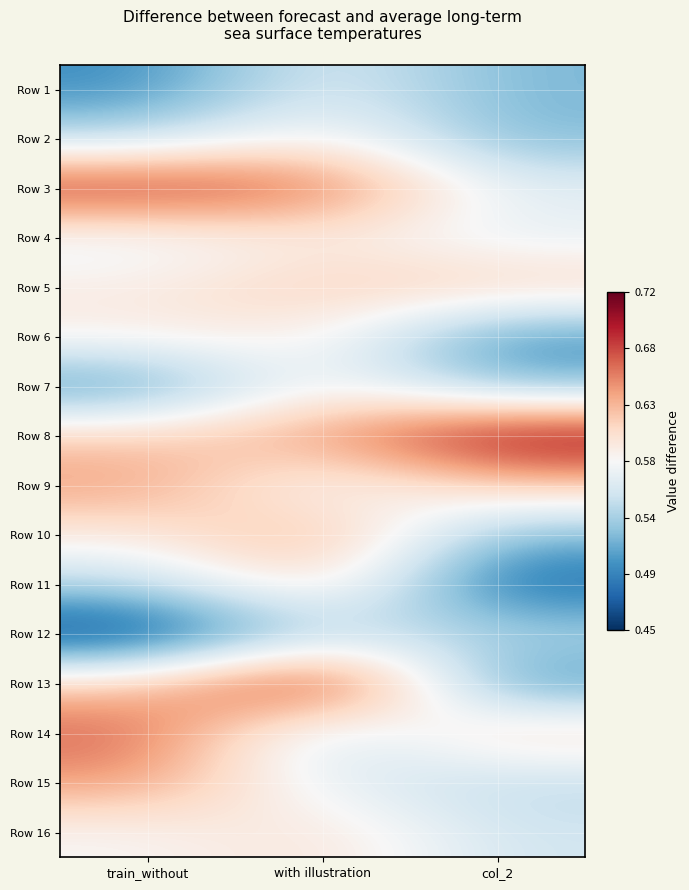

What is the spread (max minus min) of values at with illustration?

0.2